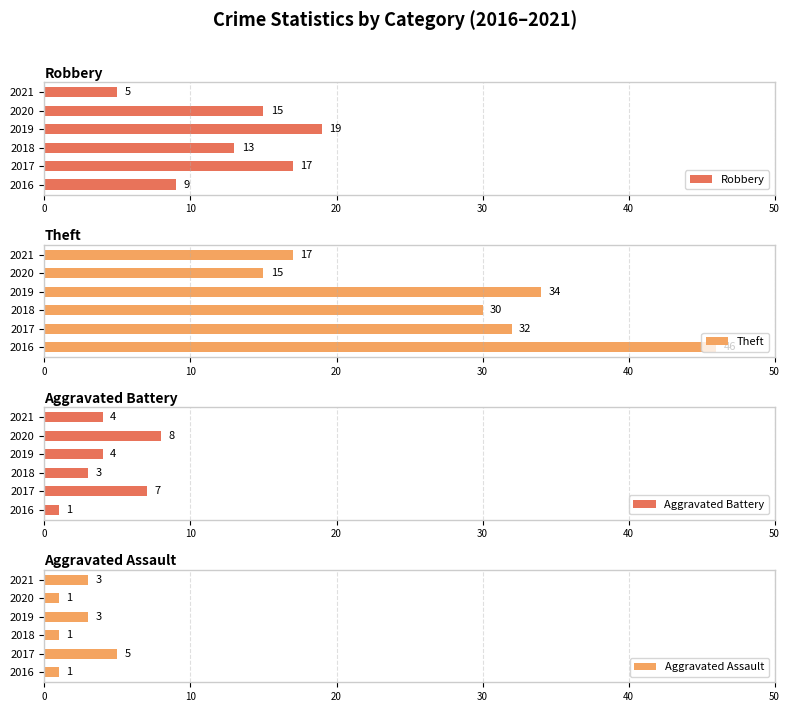

Is it true that Robbery equals 15 at 2020?

True